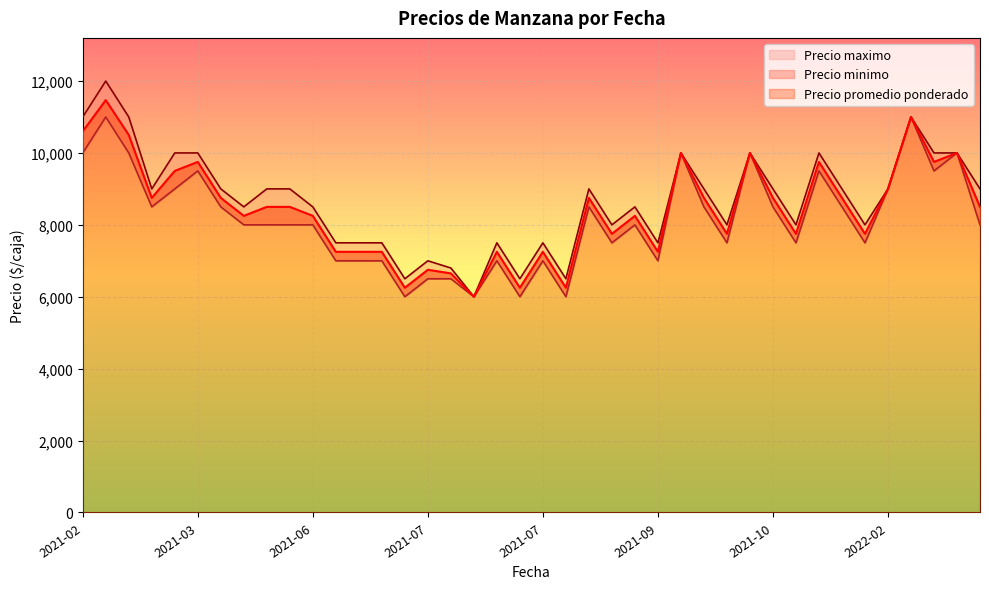

Which has a higher value, 2021-09-03 or 2021-03-03?

2021-03-03